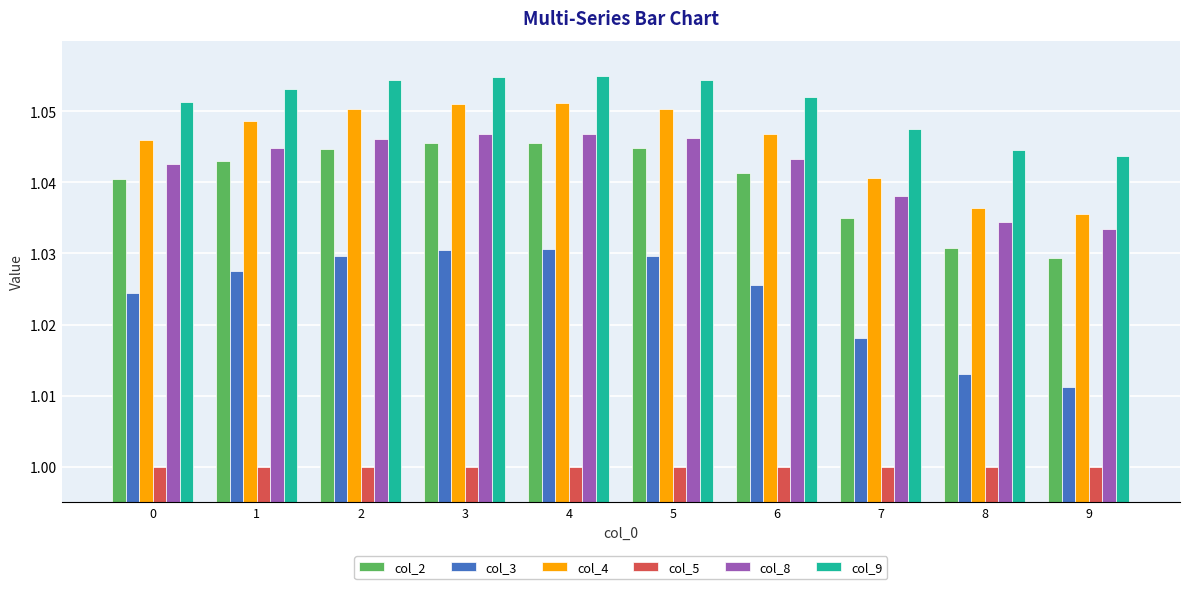

Between 0 and 2, which series saw the biggest shift?

col_3